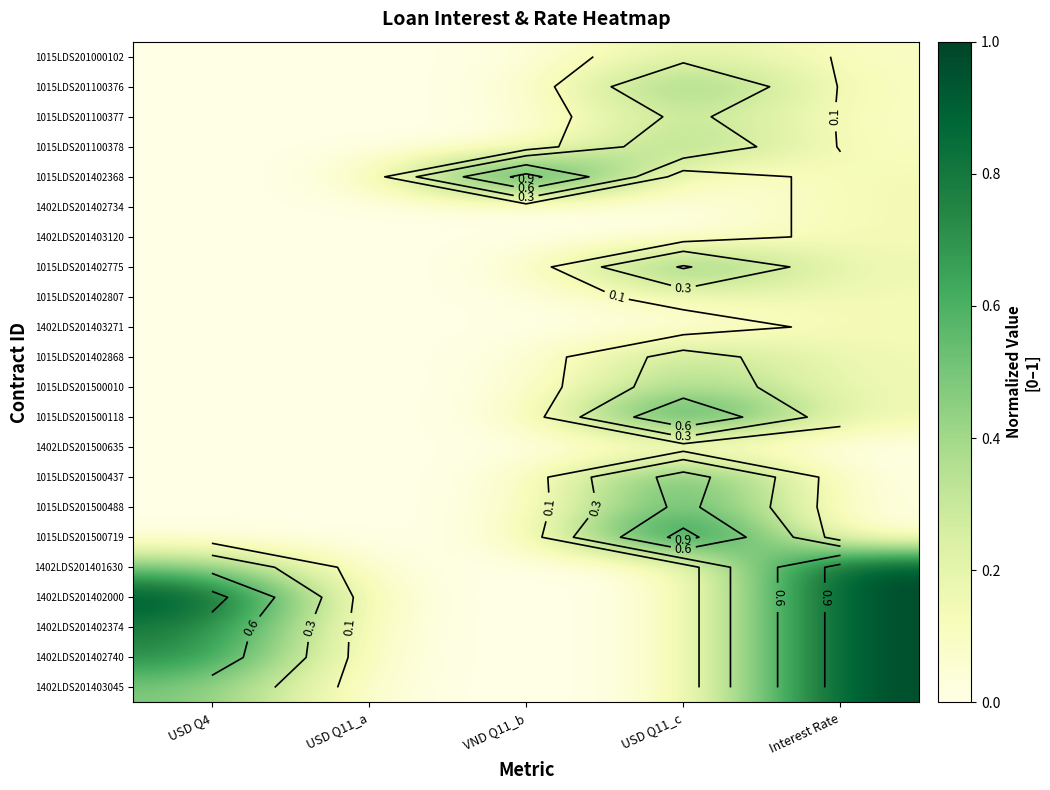

At how many categories does at least one series exceed 0?

4